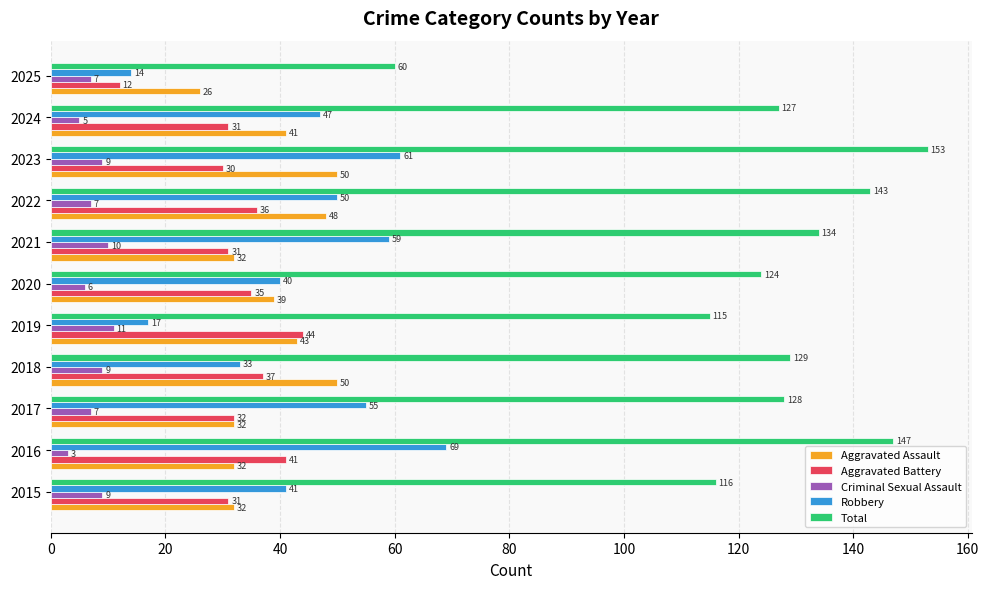

How many data points in Robbery are less than 47?

5